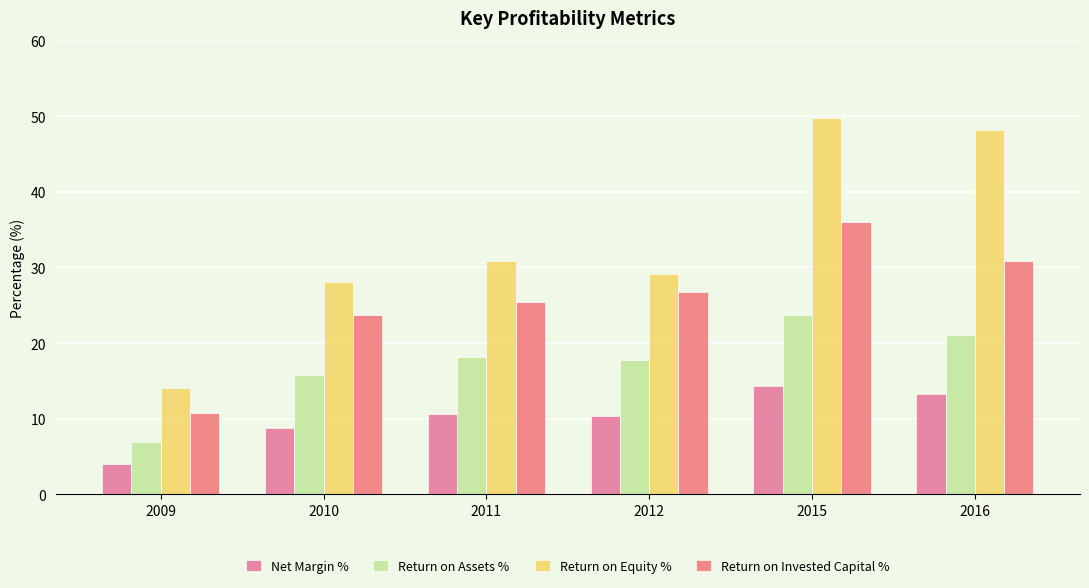

What is the smallest value displayed?

4.0